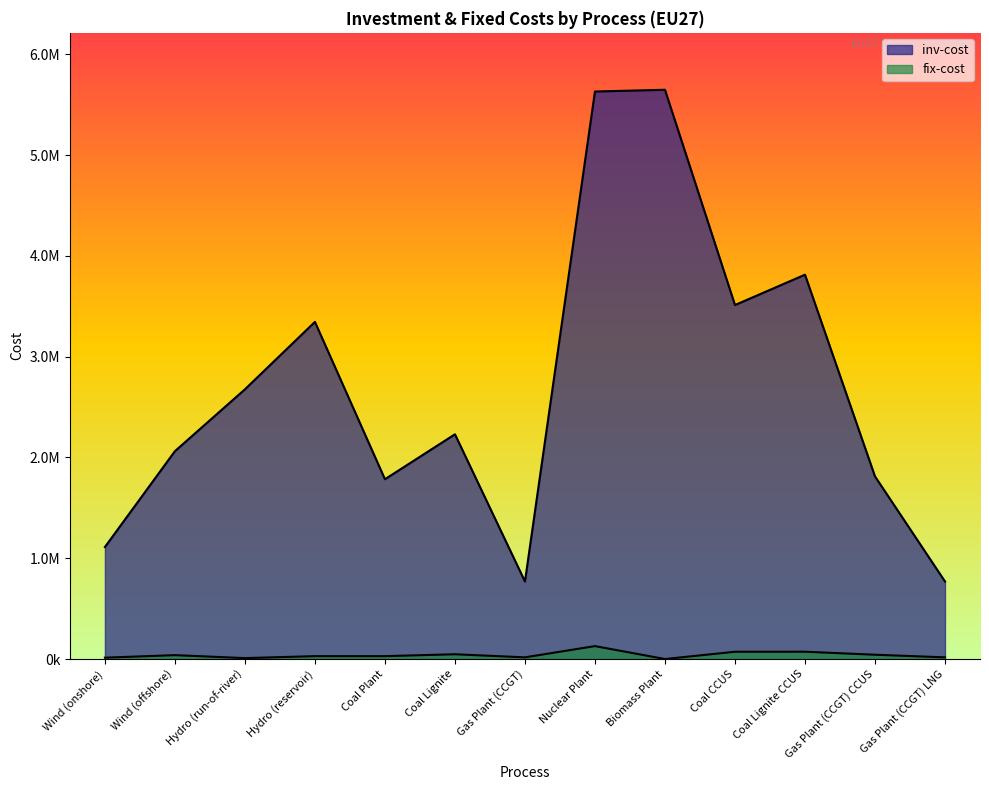

How many values in the fix-cost series are below 28544?

6